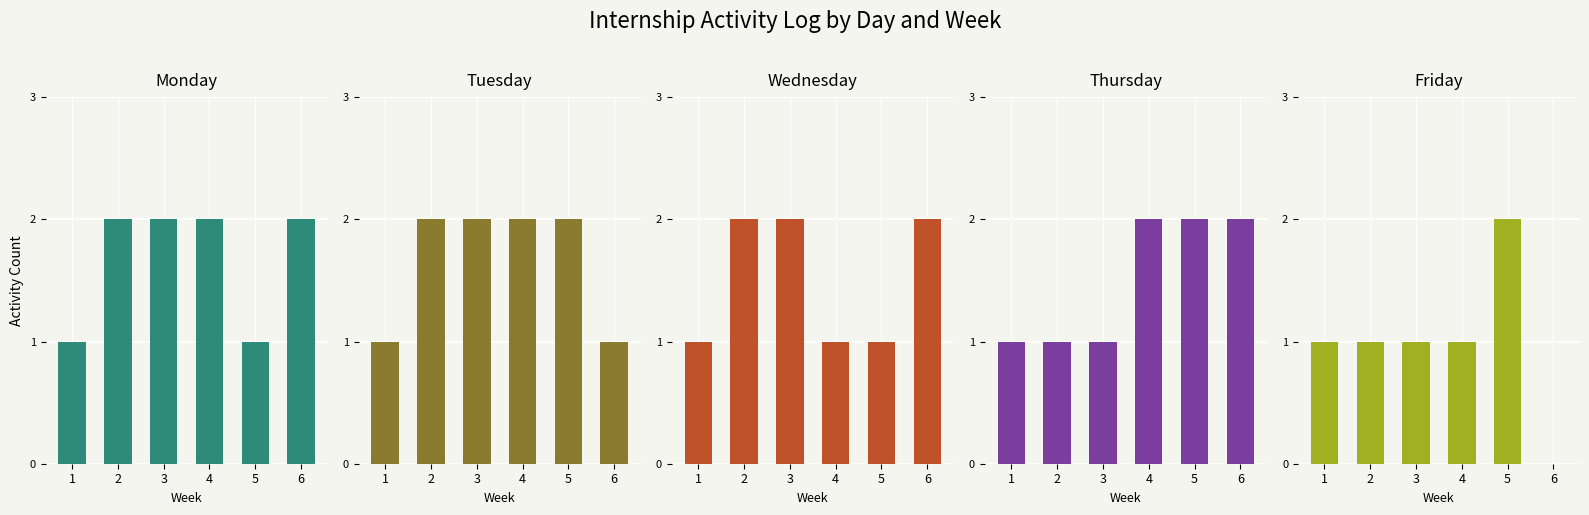

What is the lowest value of the Wednesday series?

1